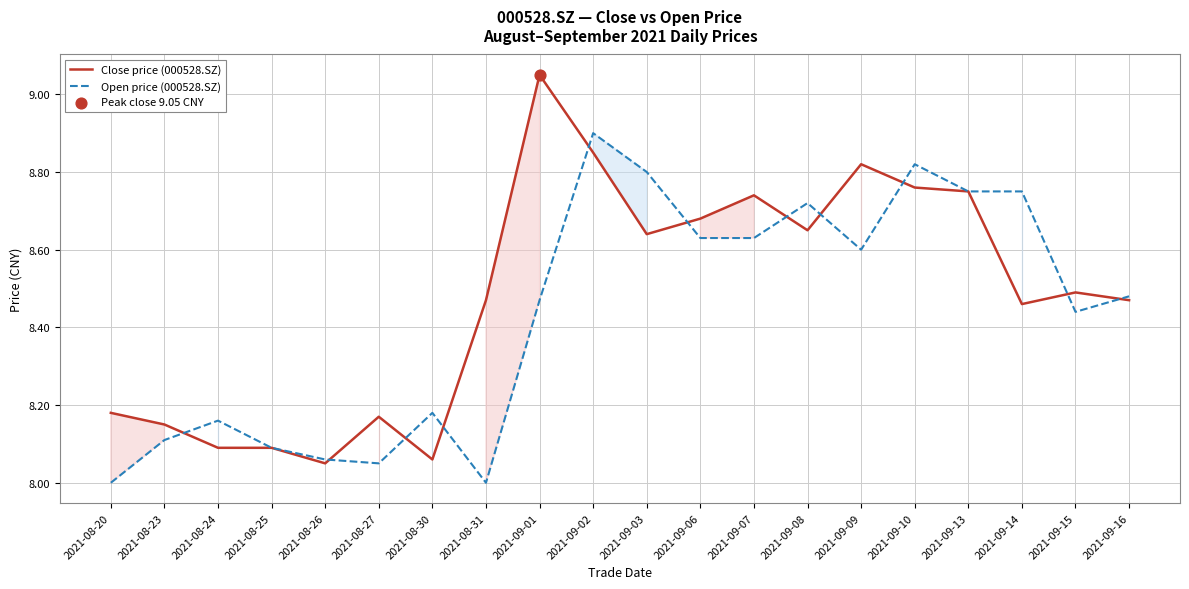

At which category is the sum across all series the highest?

2021-09-02